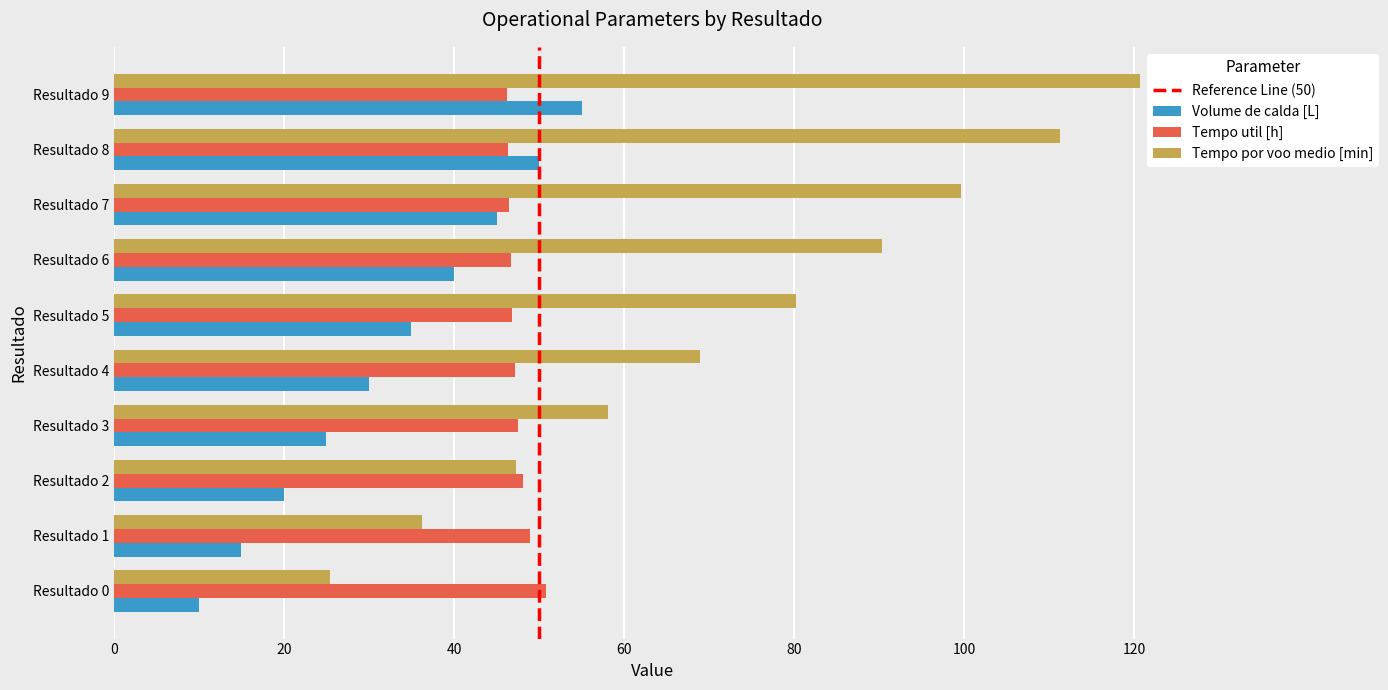

What is the difference between the second highest and second lowest values in the Tempo util [h] series?

2.6